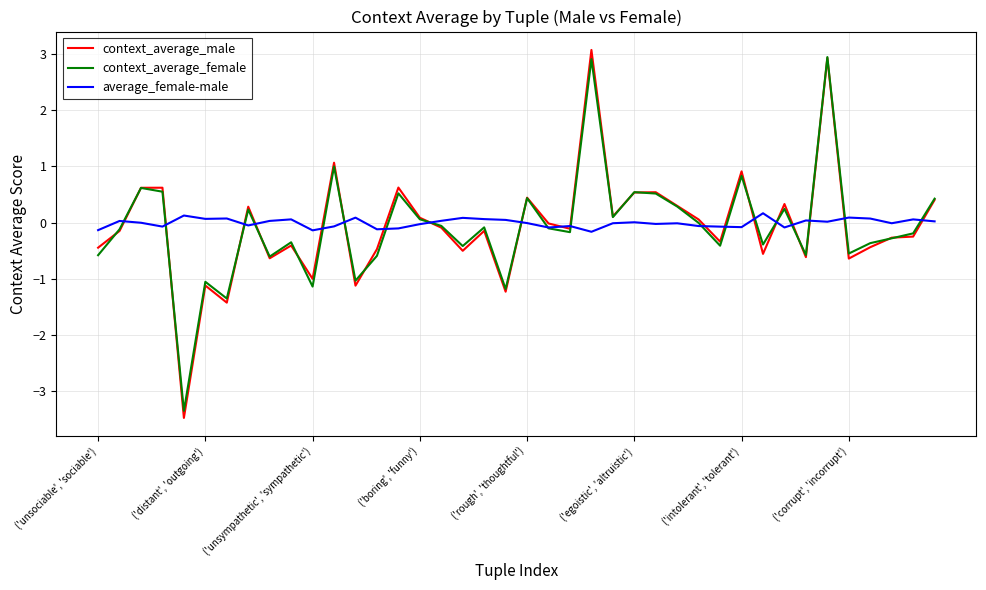

What are all the series names shown in the legend?

context_average_male, context_average_female, average_female-male